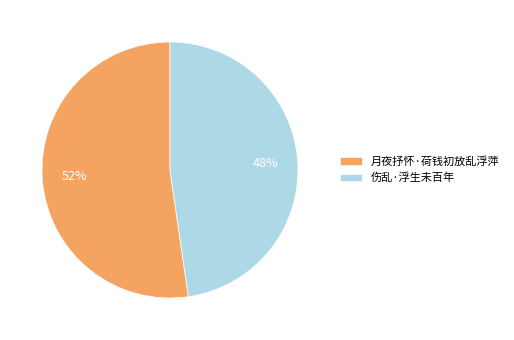

Count the number of slices in the pie.

2